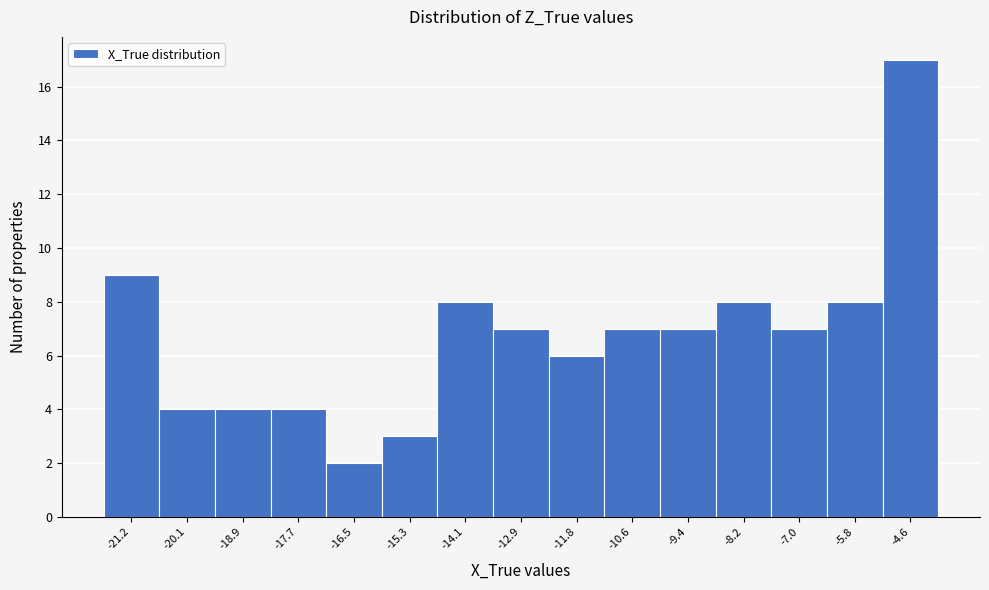

Reading left to right, extract all data points from this chart.

9	4	4	4	2	3	8	7	6	7	7	8	7	8	17